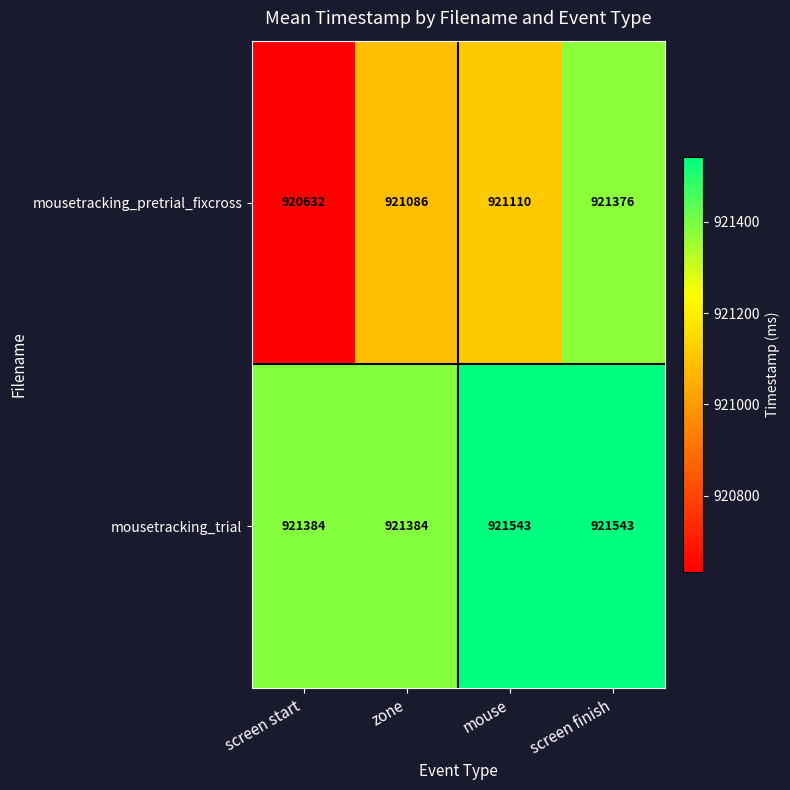

What is the difference between the maximum and second lowest values in the mousetracking_trial series?

159